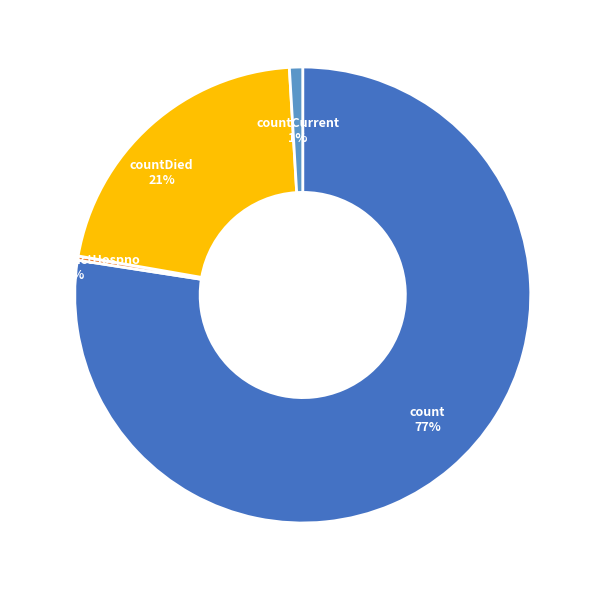

How many slices are in this pie chart?

4